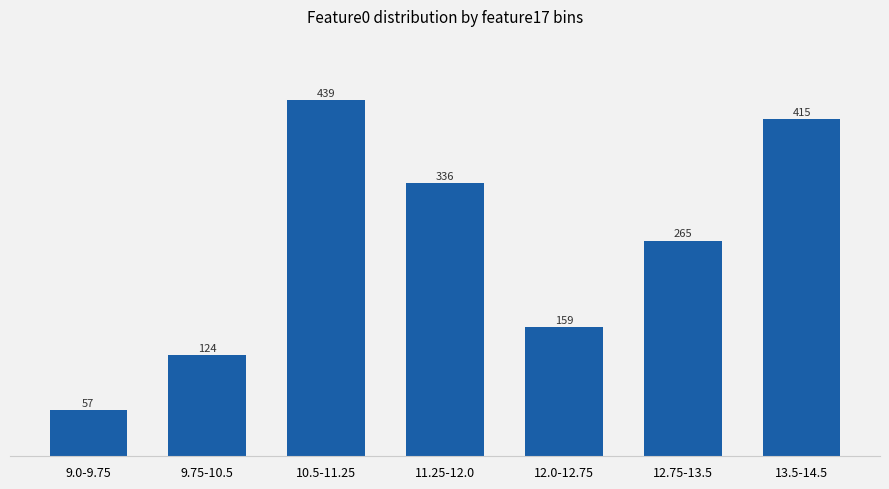

Where does the data first go above 265?

10.5-11.25